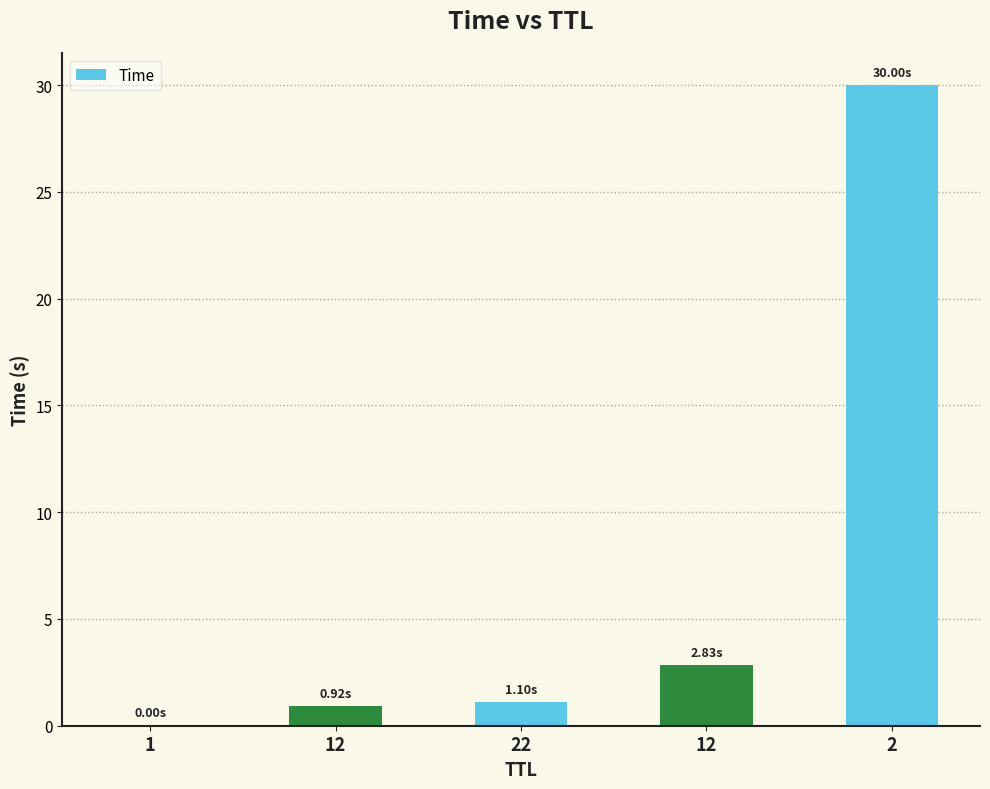

How many series are shown in this chart?

1